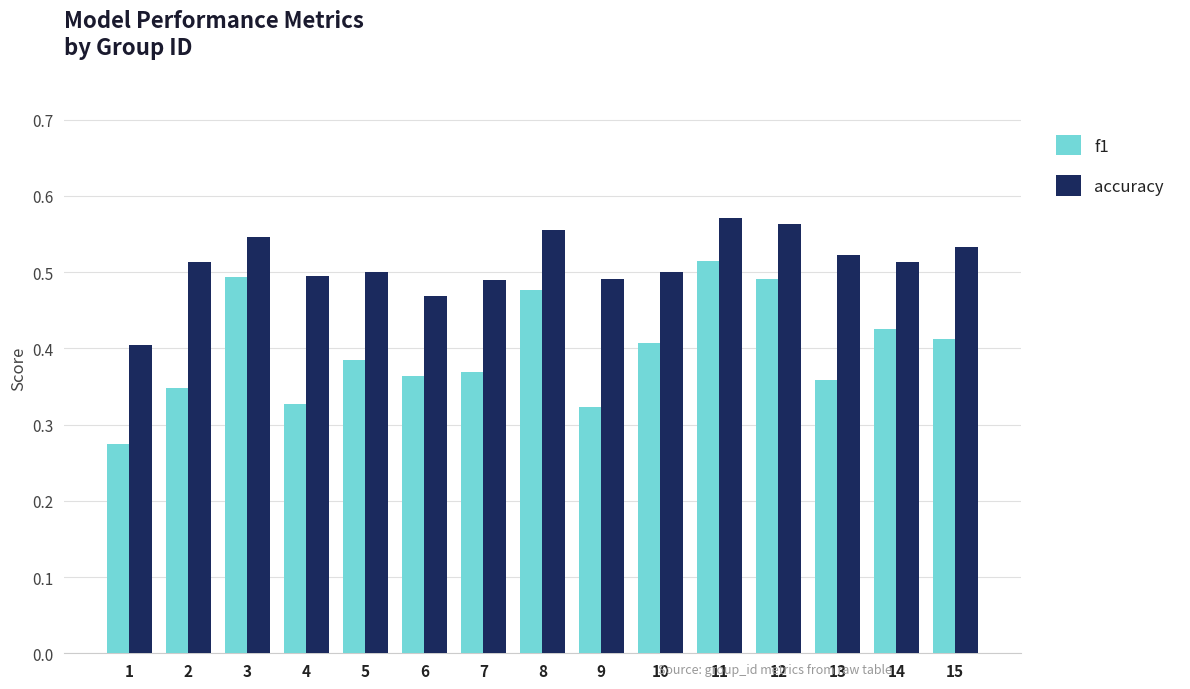

At which category does the chart reach its peak across all series?

11